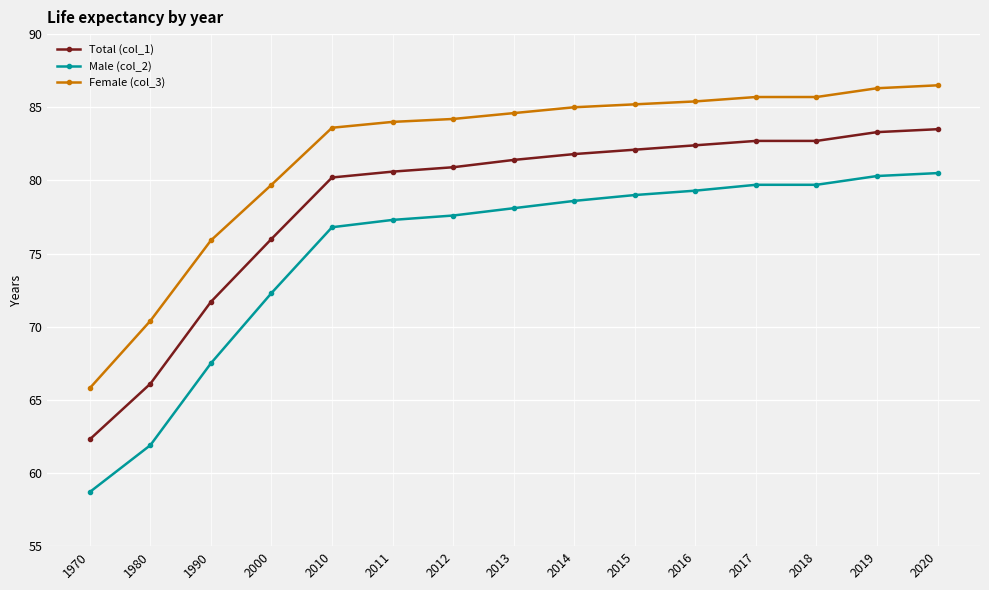

True or false: Total (col_1) has more than 2 interior local peaks.

False